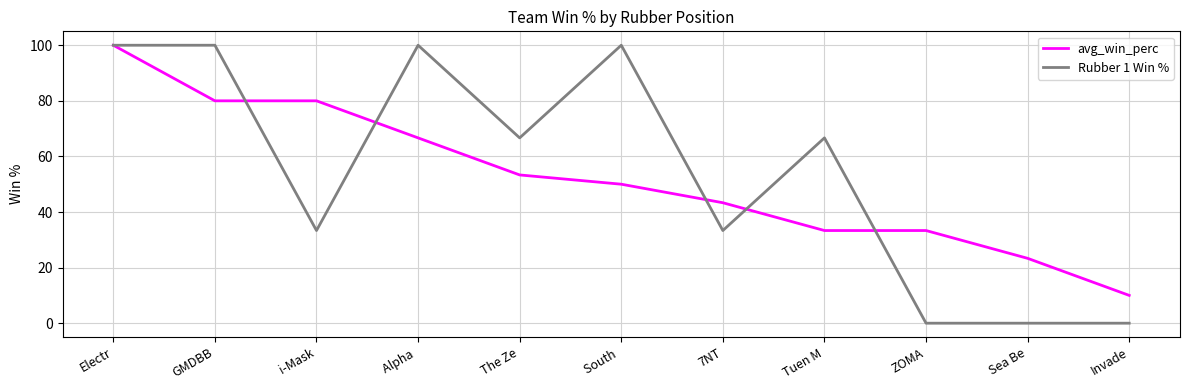

Which series has the largest range (max minus min)?

Rubber 1 Win %